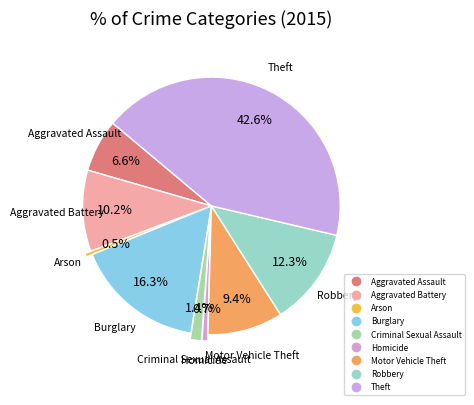

The Motor Vehicle Theft slice represents 4% of the pie. True or false?

False